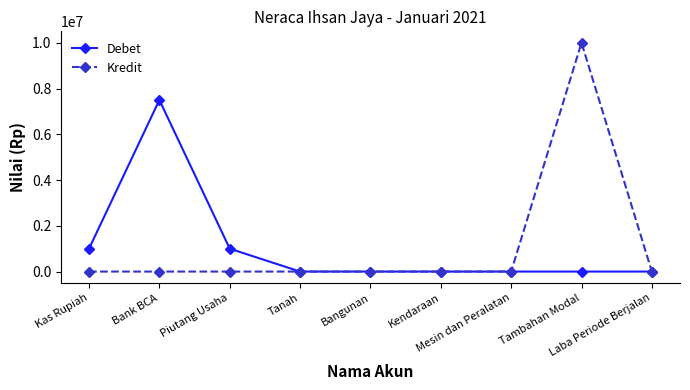

What is the spread (max minus min) of values at Kas Rupiah?

1000000